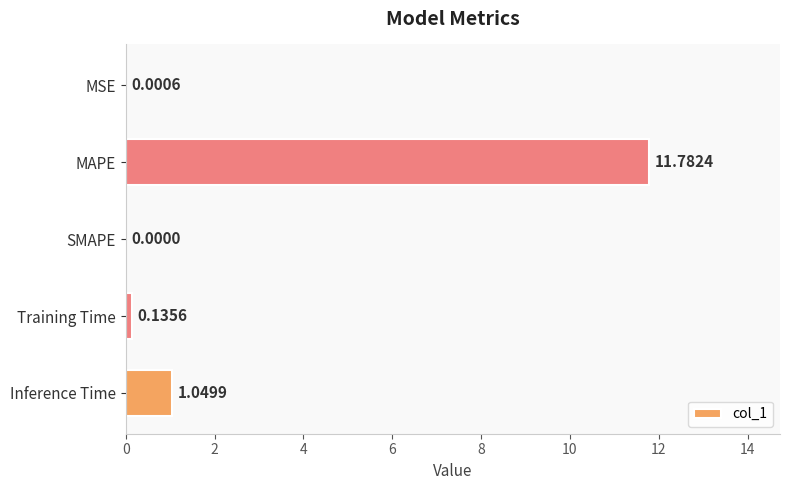

Which category has the highest value across all series?

MAPE